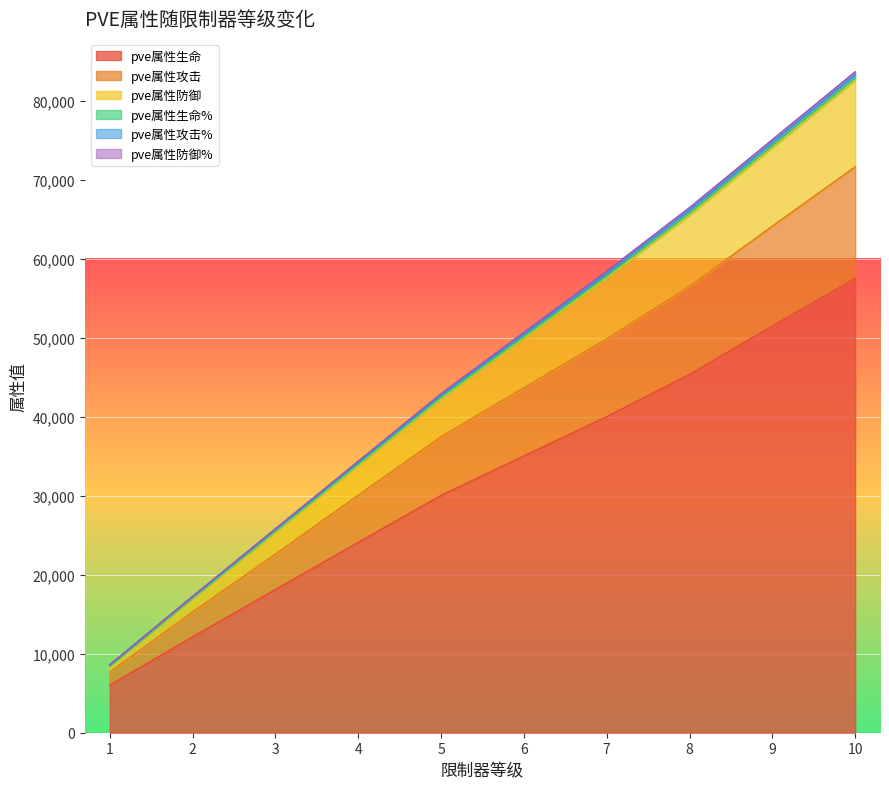

What is the difference between the maximum and minimum values in the pve属性攻击% series?

74358